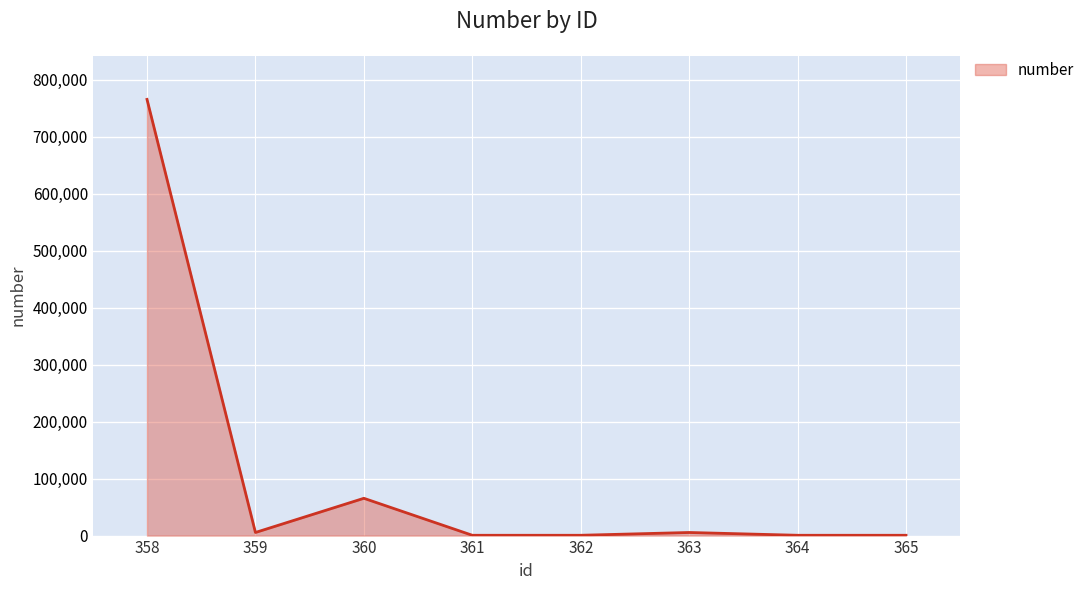

The value at 360 is 65432. True or false?

True